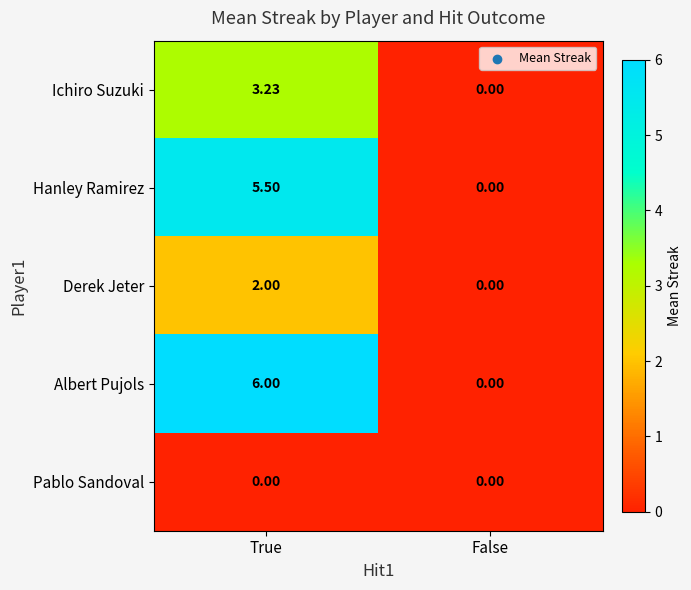

Which label corresponds to the largest value in the chart?

True